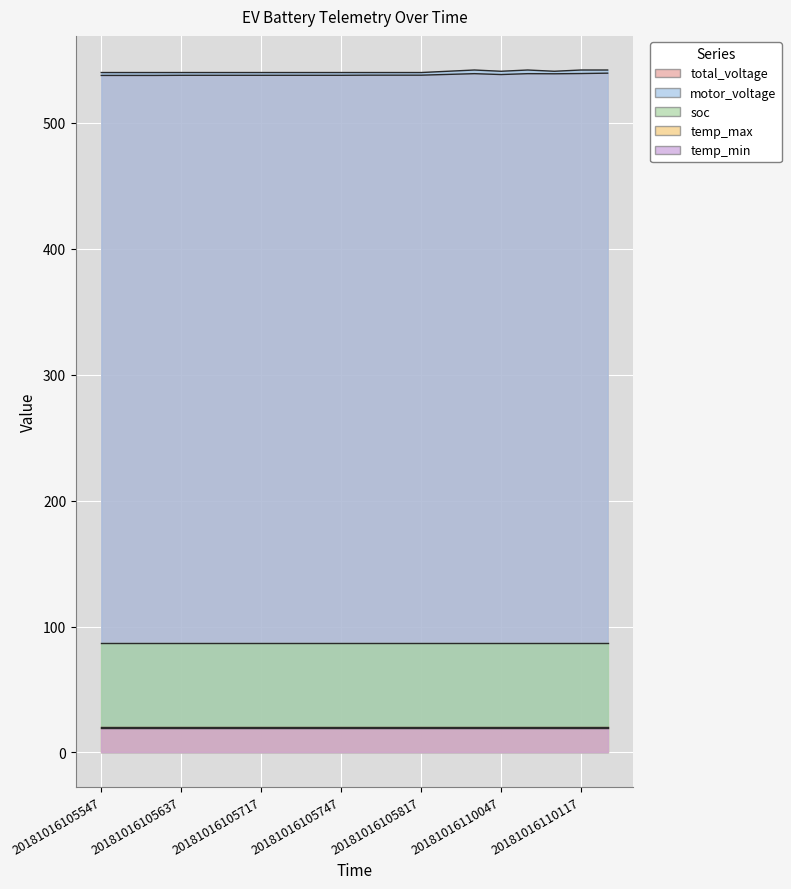

Between 20181016110037 and 20181016105747, which is larger?

20181016110037